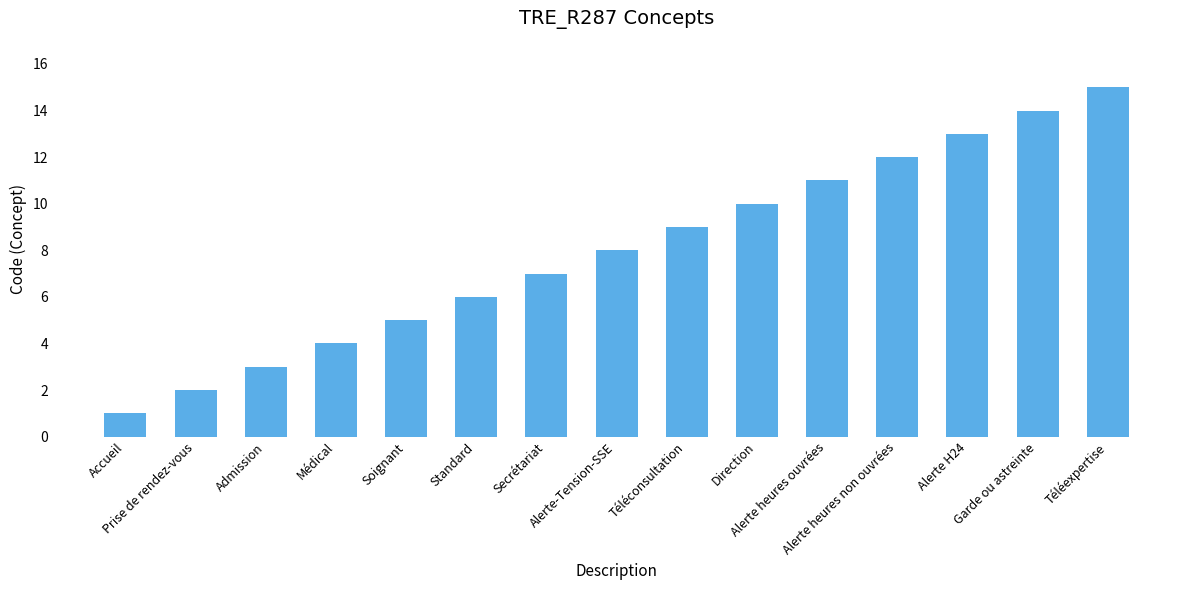

Which category has the lowest value across all series?

Accueil